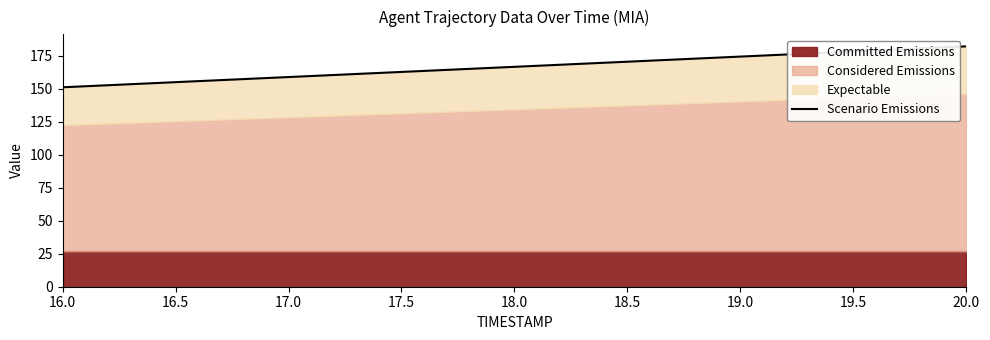

How many lines are shown in the chart?

1